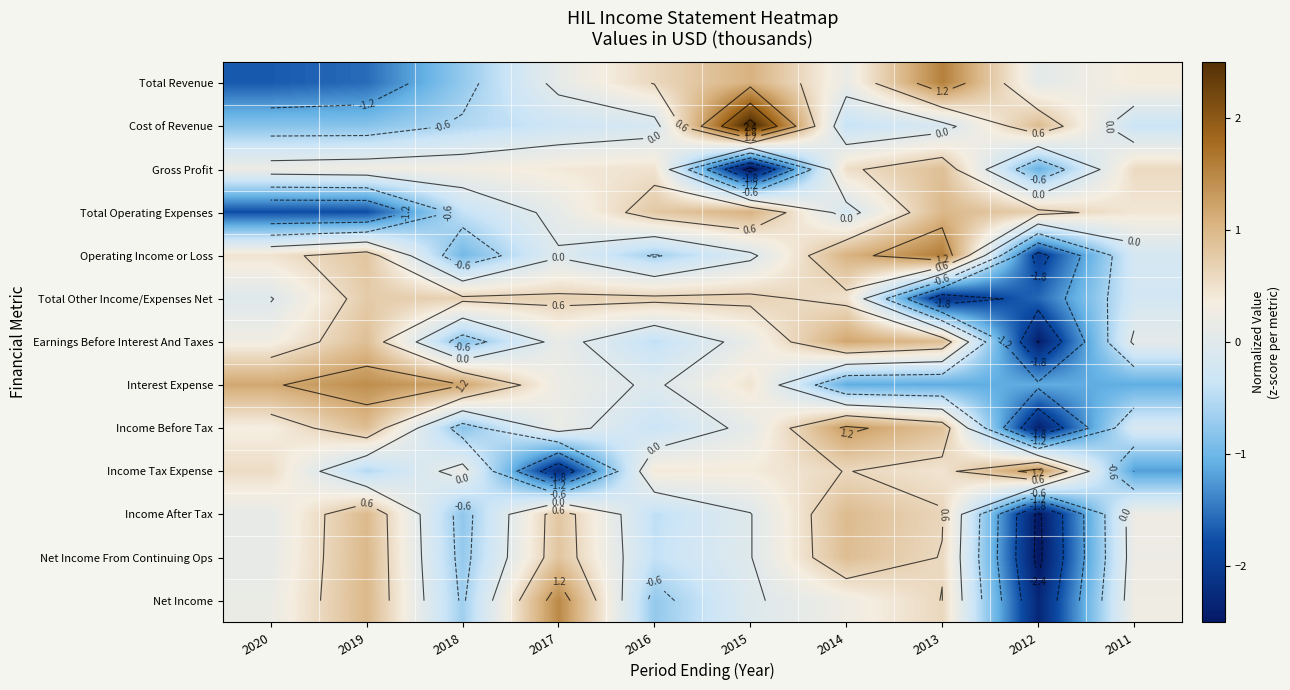

What is the spread (max minus min) of values at 2015?

5.3